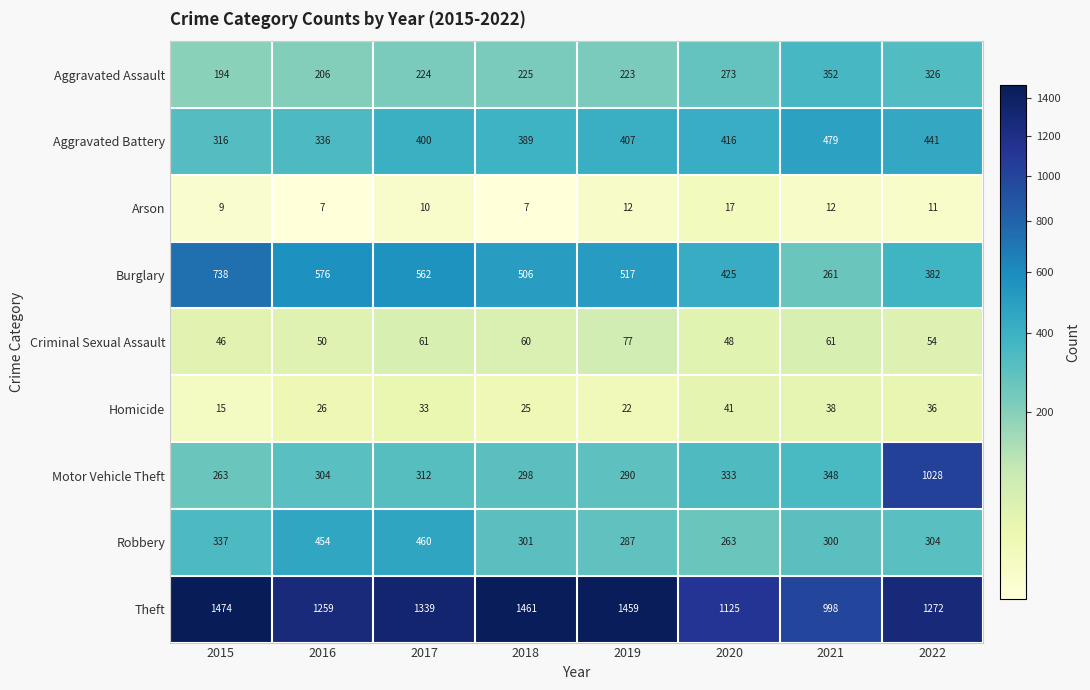

Which series has the largest range (max minus min)?

Motor Vehicle Theft